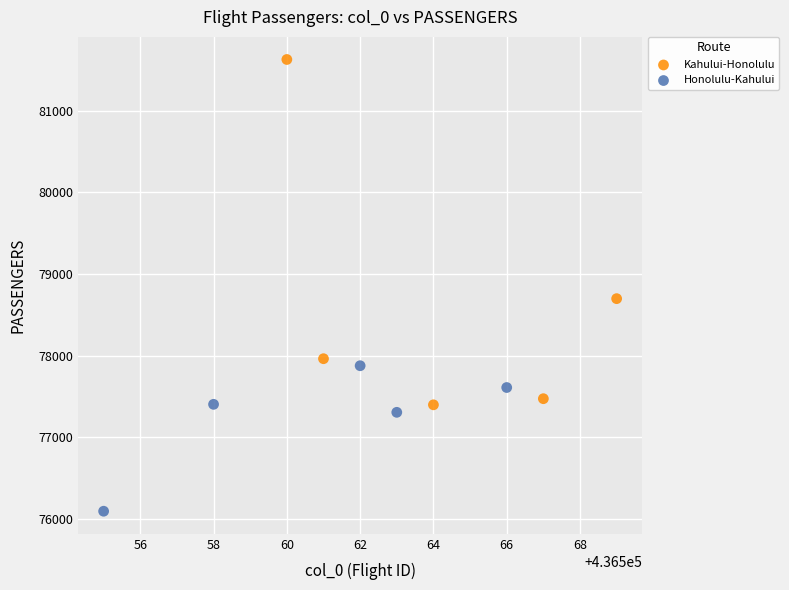

Which series contains the lowest Y value?

Honolulu-Kahului